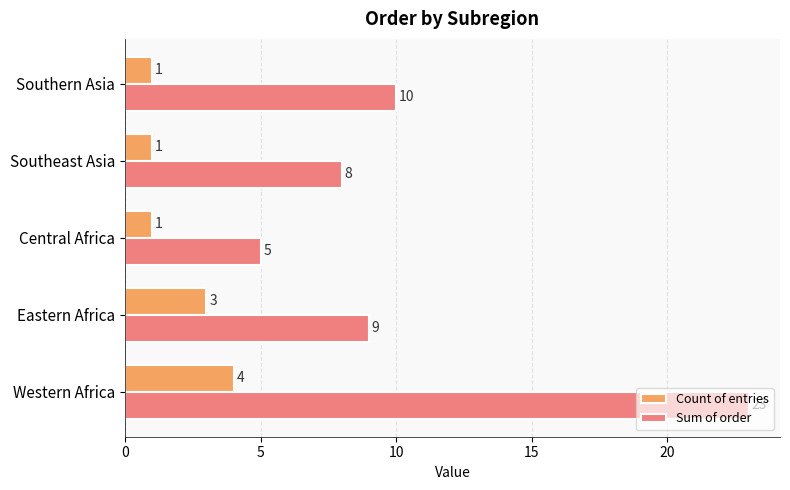

Between Central Africa and Southern Asia, which series saw the biggest shift?

Sum of order